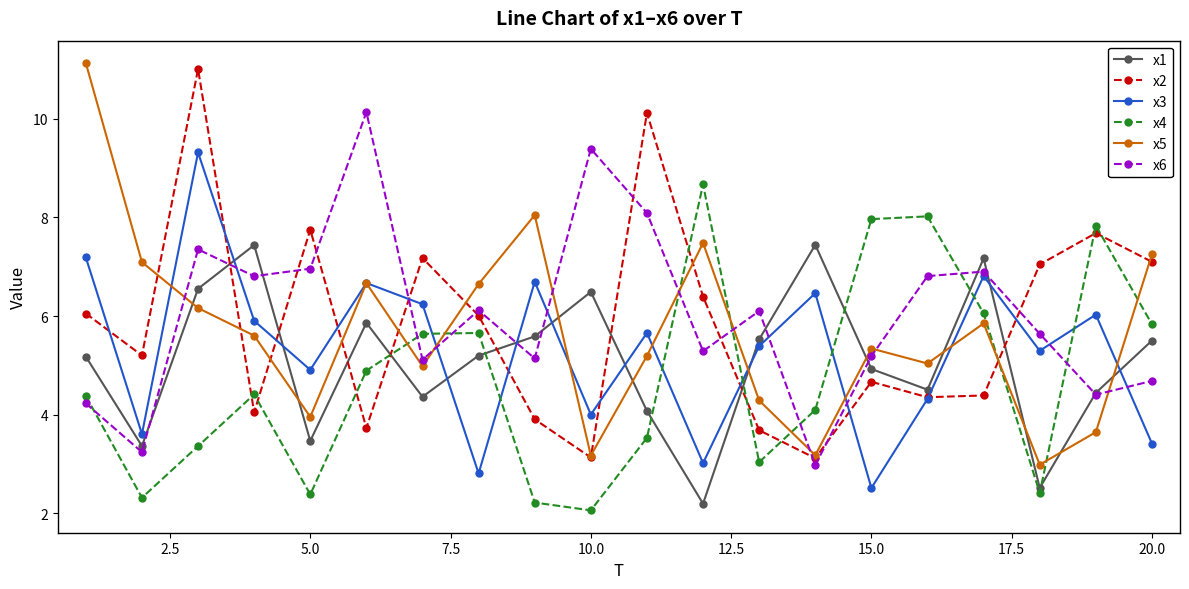

True or false: x3 and x2 intersect in this chart.

True